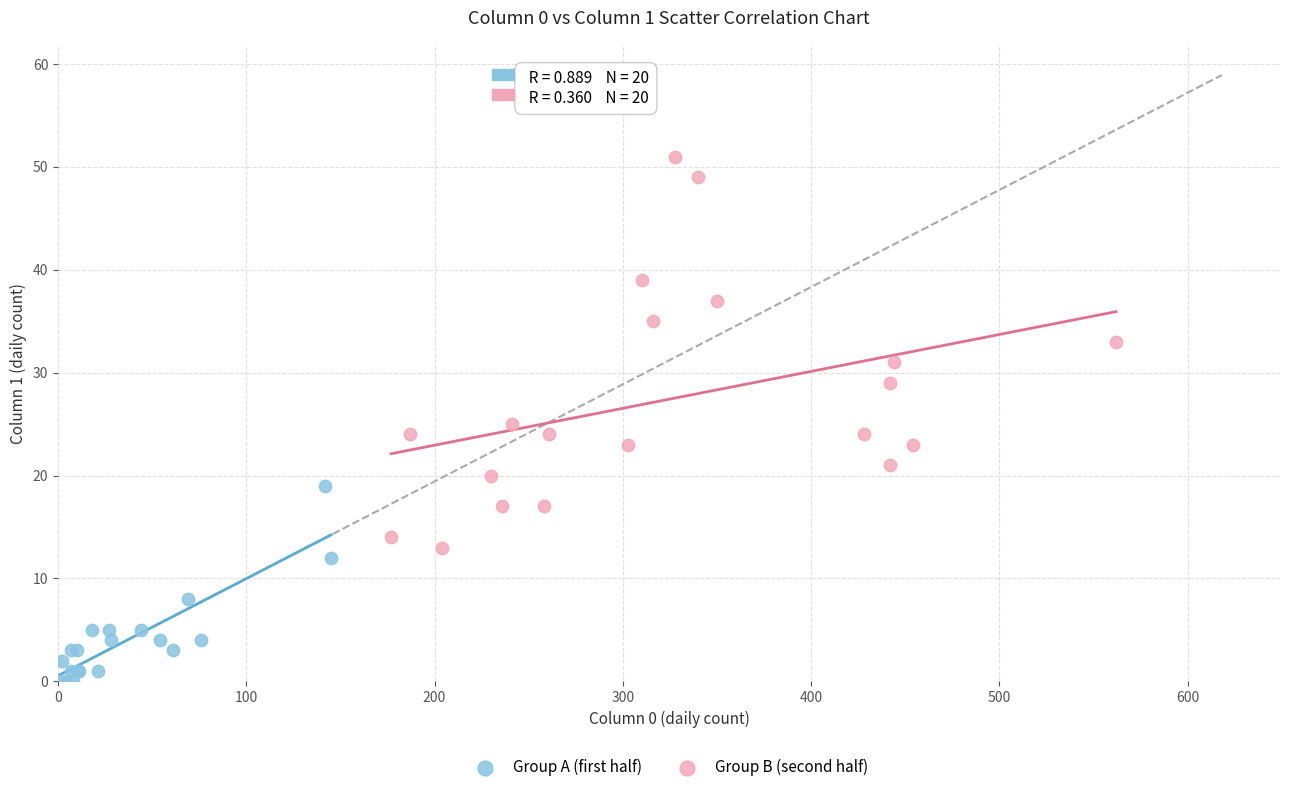

Which series has the widest spread of Y values?

Group B (second half)